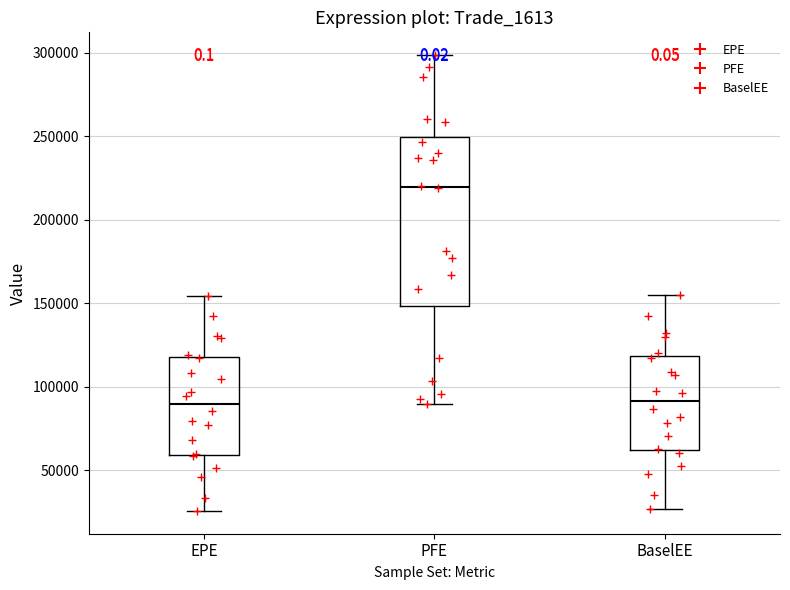

Reading left to right, read every box against the y-axis: the position of its median line, the range the box covers, and the ends of its whiskers. The values are not printed on the chart, so give them approximately, as read against the axis.

EPE: median 90000, box 60000 to 120000, whiskers 25000 to 155000
PFE: median 220000, box 150000 to 250000, whiskers 90000 to 300000
BaselEE: median 90000, box 60000 to 120000, whiskers 25000 to 155000